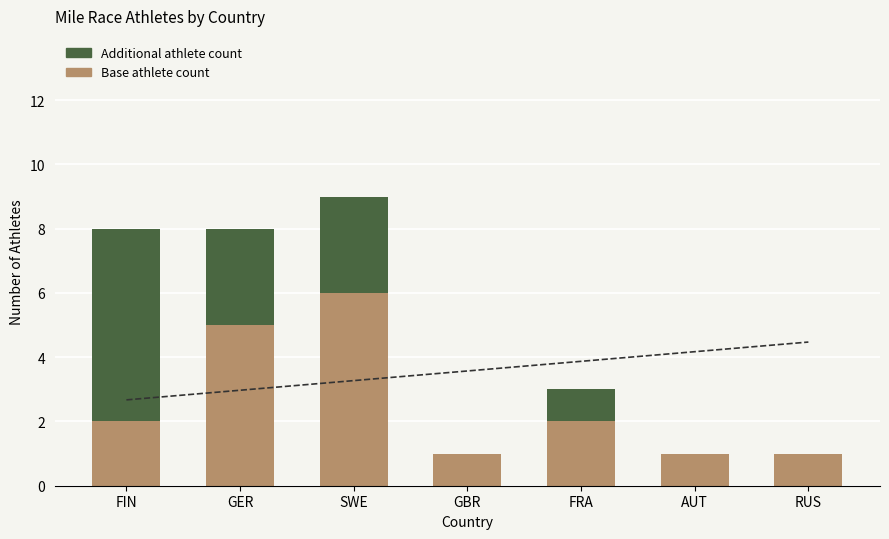

At which category is the sum across all series the highest?

SWE